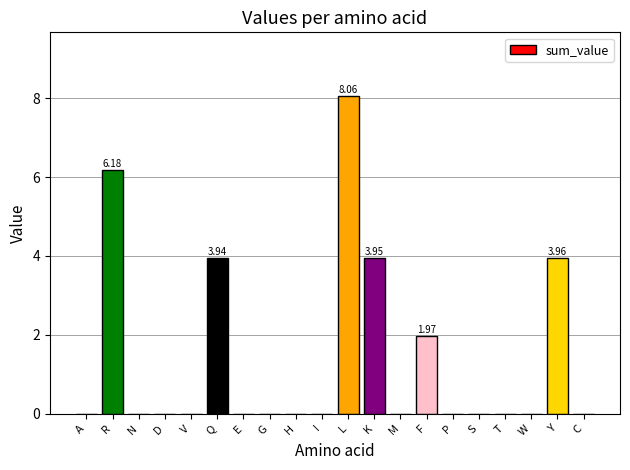

Which label corresponds to the largest value in the chart?

L